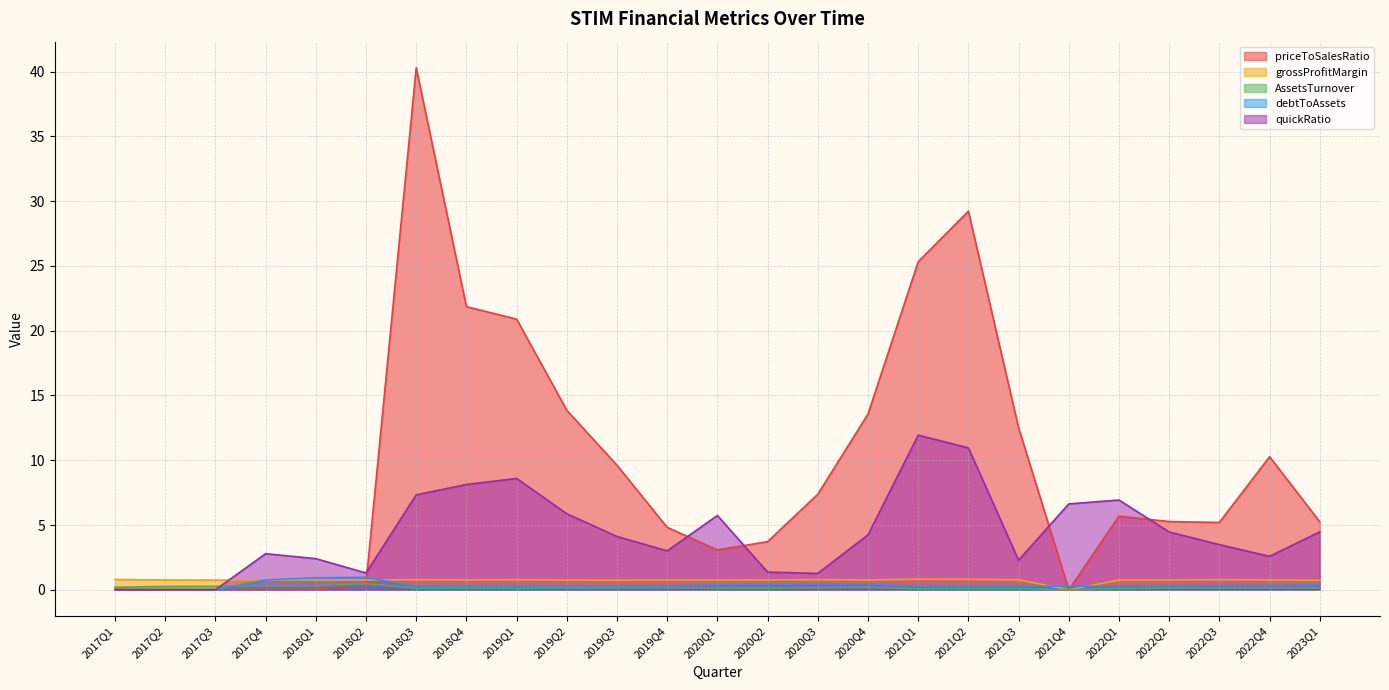

What position from the right is 2017Q2?

24